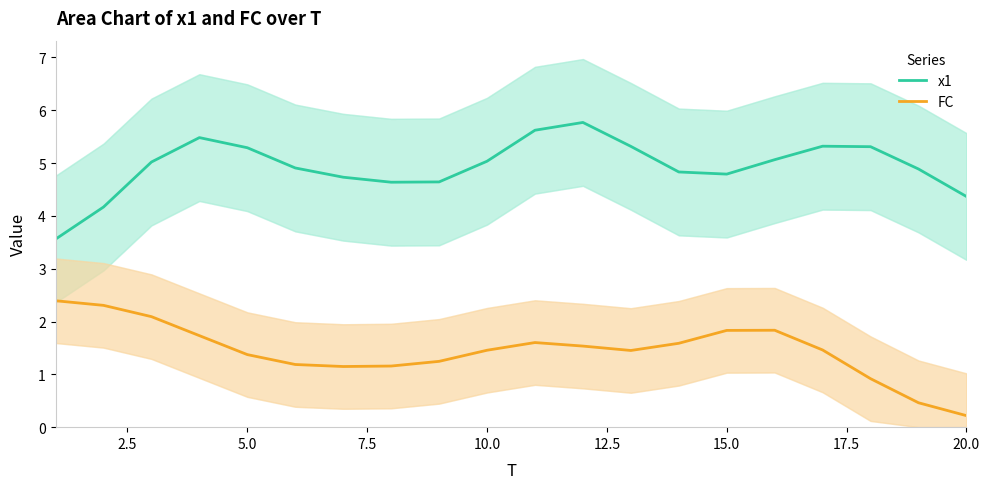

True or false: x1 and FC intersect in this chart.

False